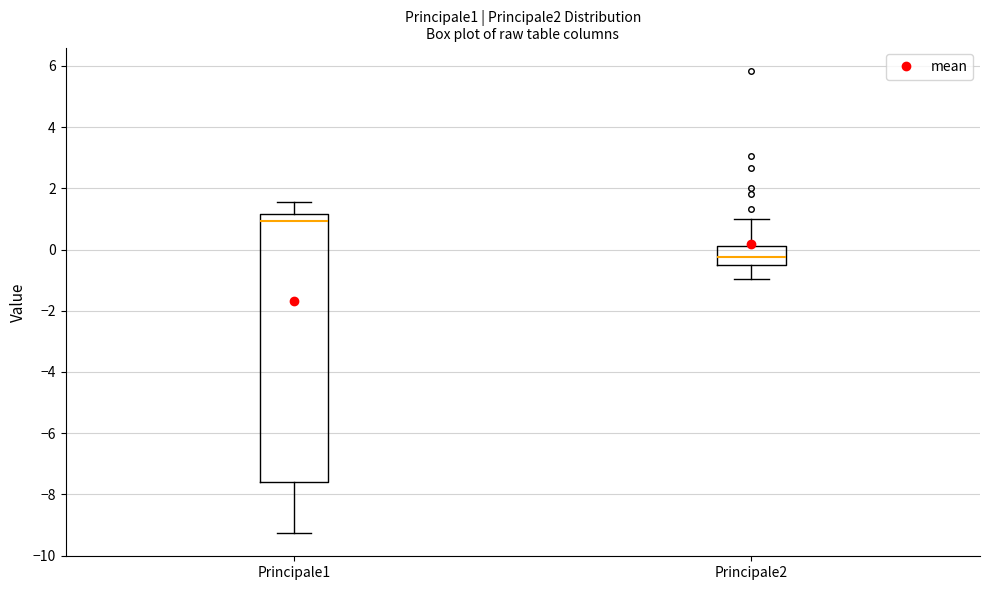

Comparing the boxes themselves (not the whiskers), which one is the tallest?

Principale1